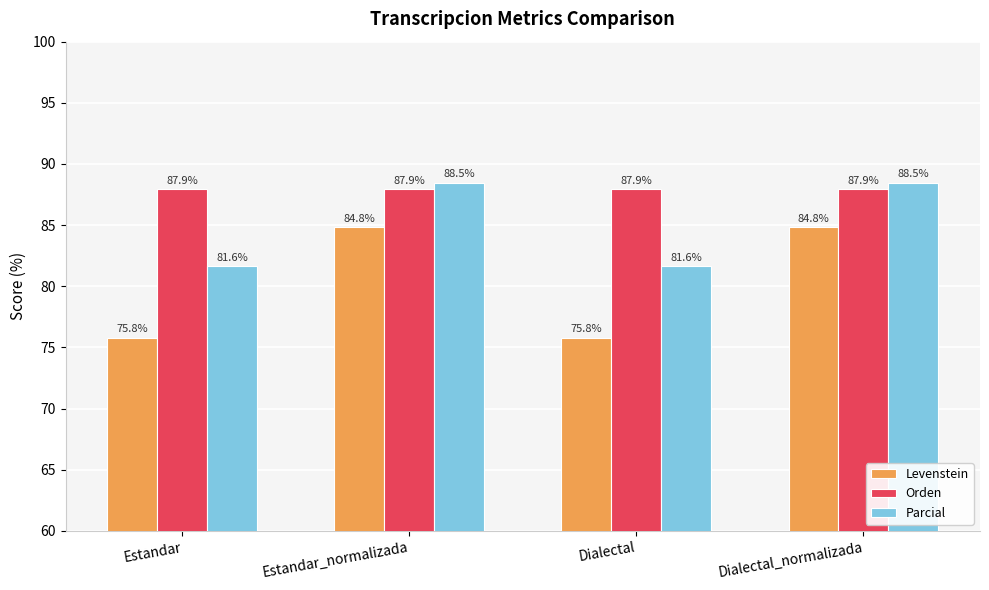

What is the maximum value shown in the chart?

88.5